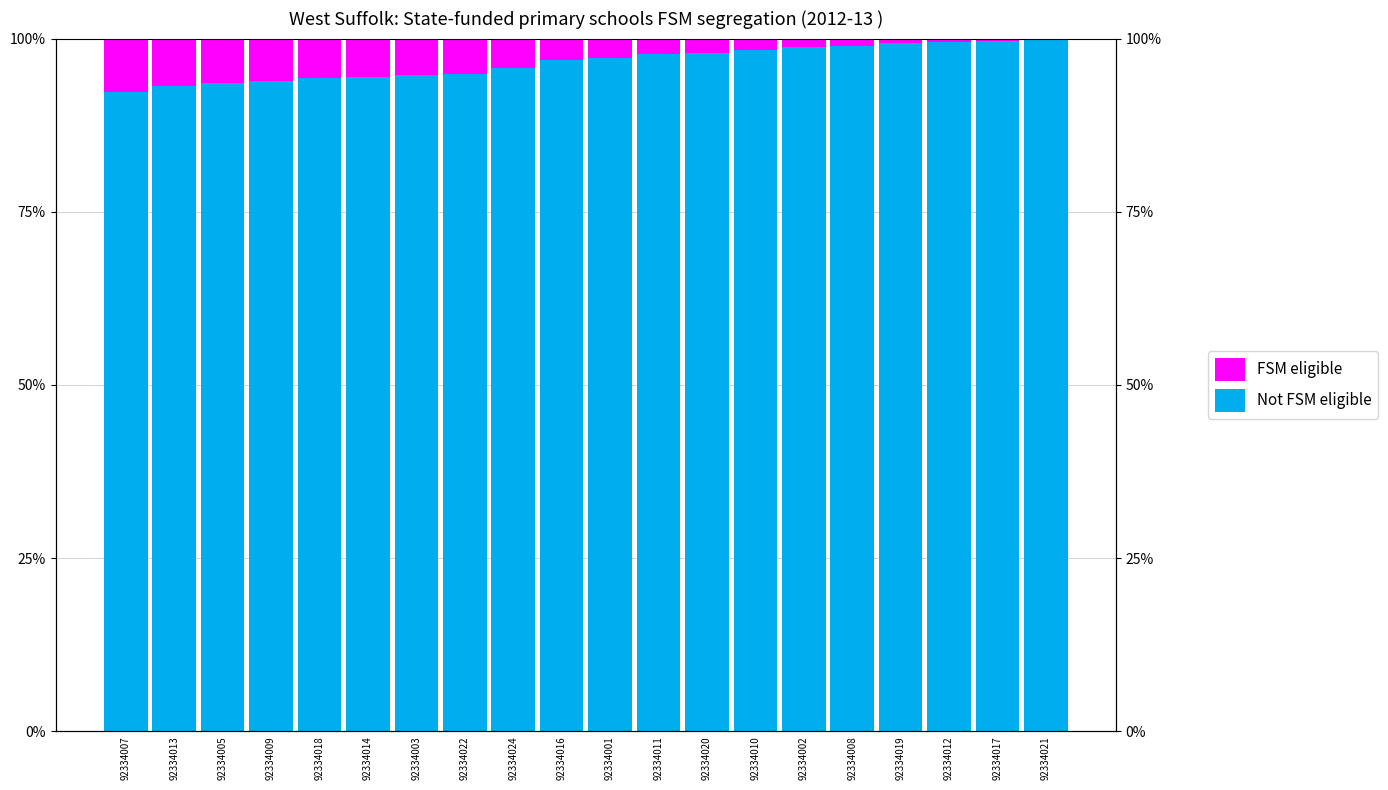

What is the difference between the Not FSM eligible values at 92334020 and 92334010?

0.3